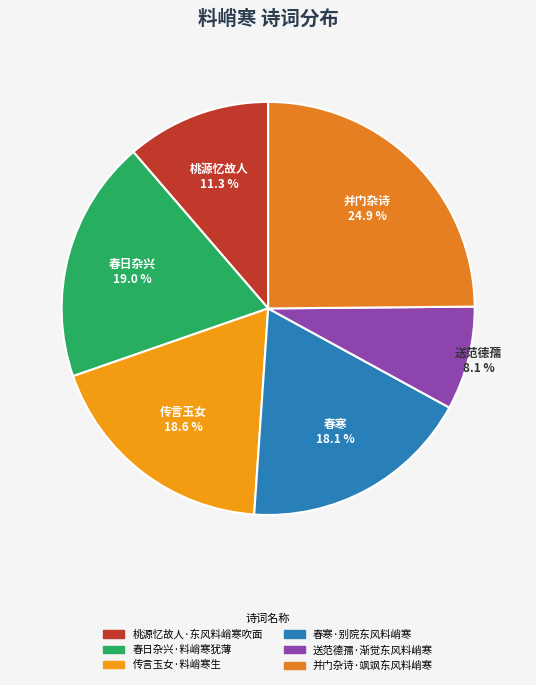

How many slices are in this pie chart?

6